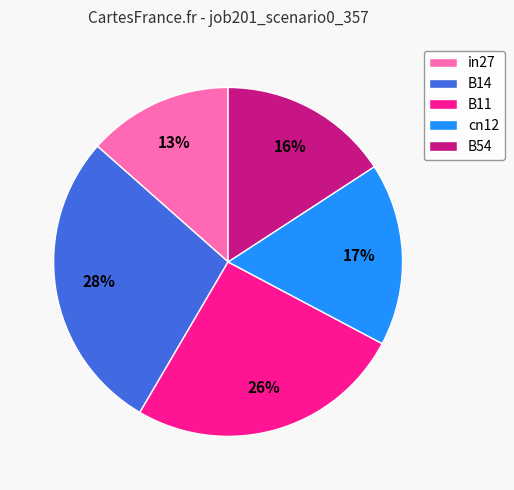

What is the largest slice in the pie chart?

B14